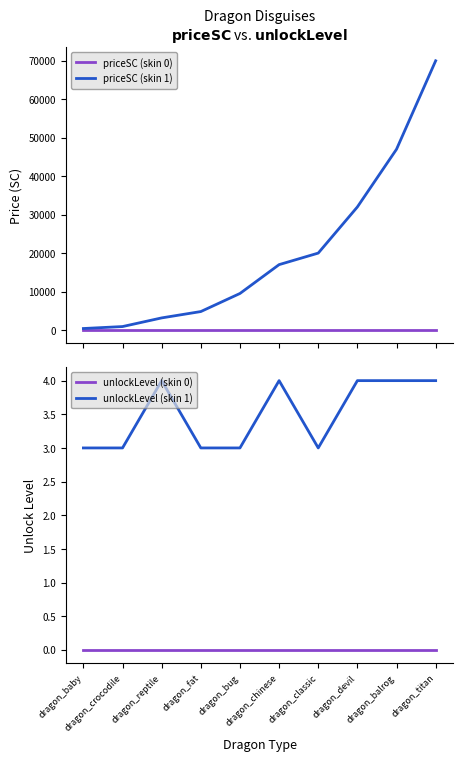

What is the greatest value displayed?

70000